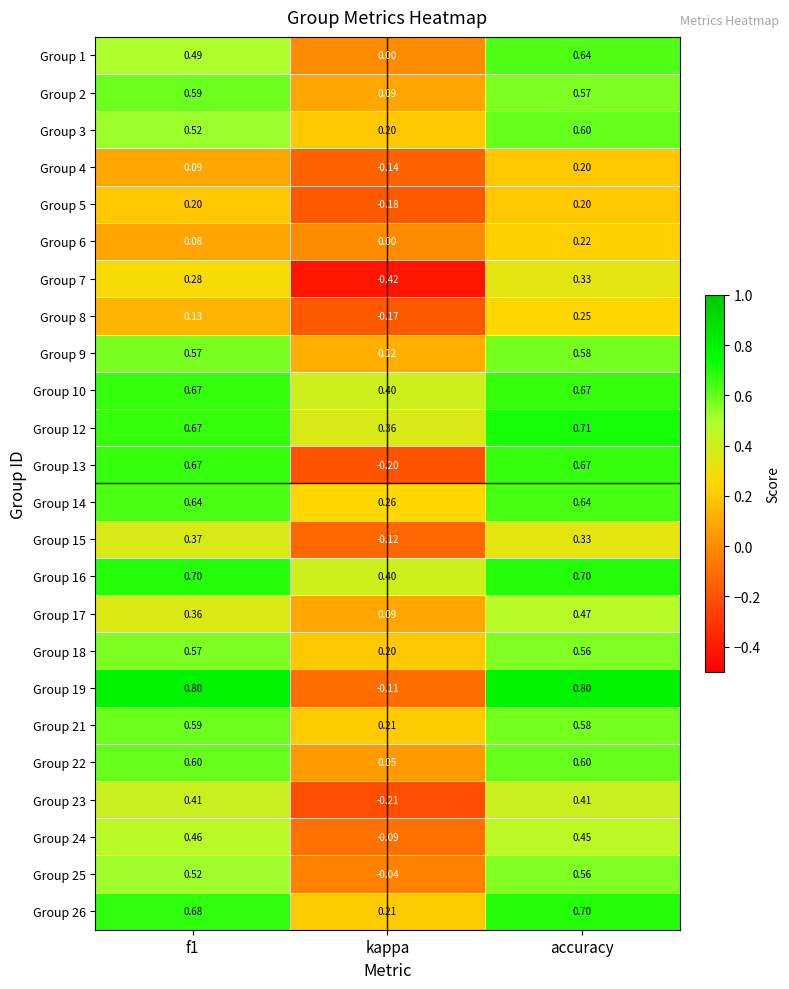

Where is Group 18 nearest to the value 0?

kappa